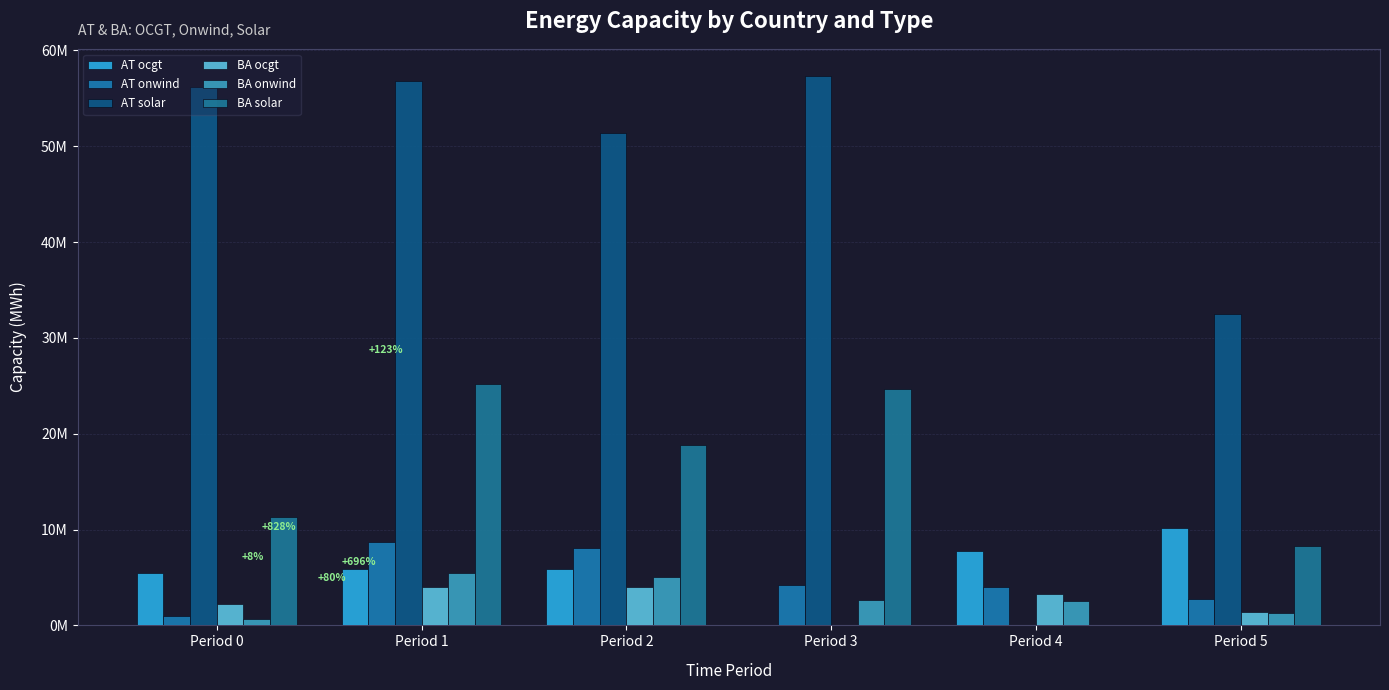

Reading left to right, transcribe all the data shown in this chart.

AT ocgt: 5505869.2	5932197.6	5918118.1	0.0	7729876.3	10193954.8
AT onwind: 937557.1	8701883.1	8119604.5	4231168.4	4053173.5	2780831.8
AT solar: 56161490.1	56795492.3	51342179.1	57297141.8	0.0	32463298.9
BA ocgt: 2216063.9	3991281.3	3998112.0	0.0	3246580.1	1376179.4
BA onwind: 683829.7	5444298.9	5066991.4	2687509.2	2529940.9	1316032.9
BA solar: 11324379.6	25223610.4	18797323.6	24638528.3	0.0	8233940.0